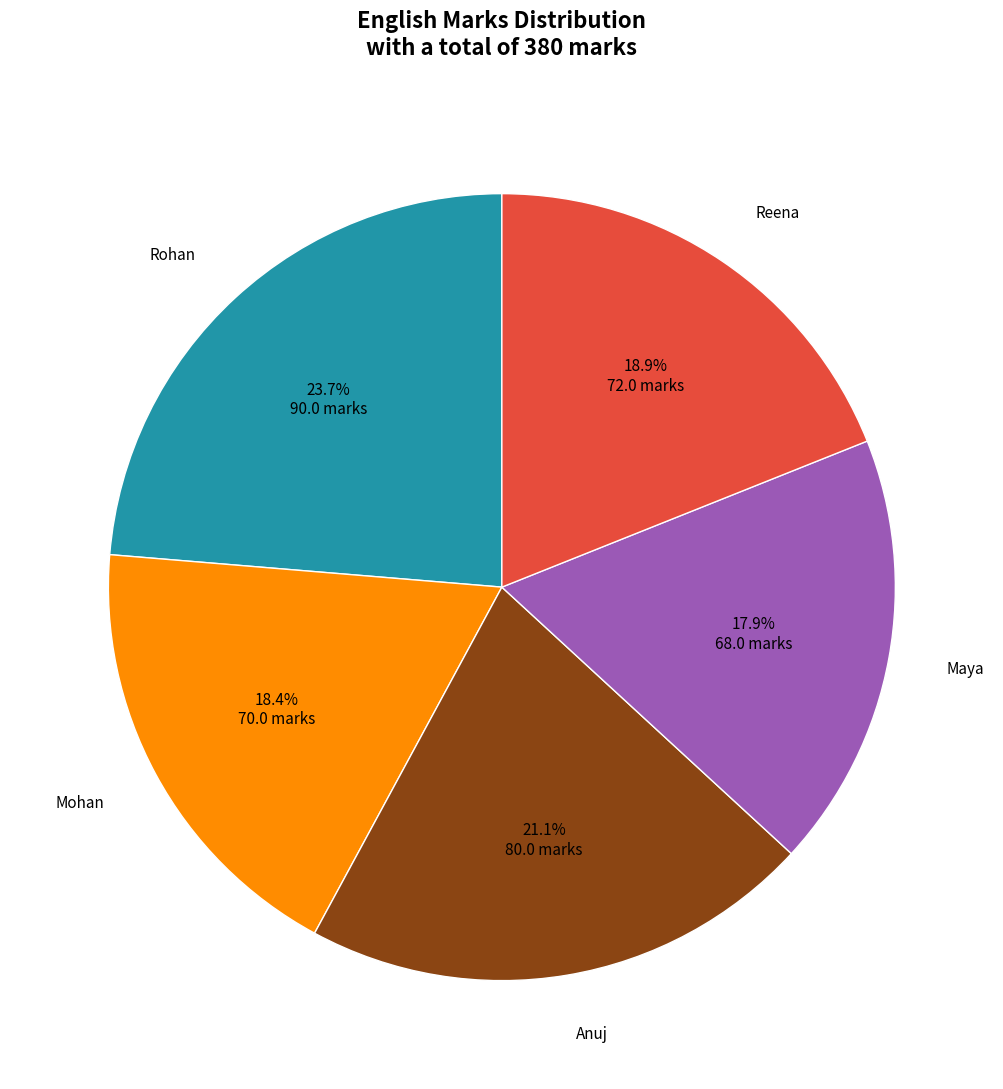

Does any single category account for the majority?

No